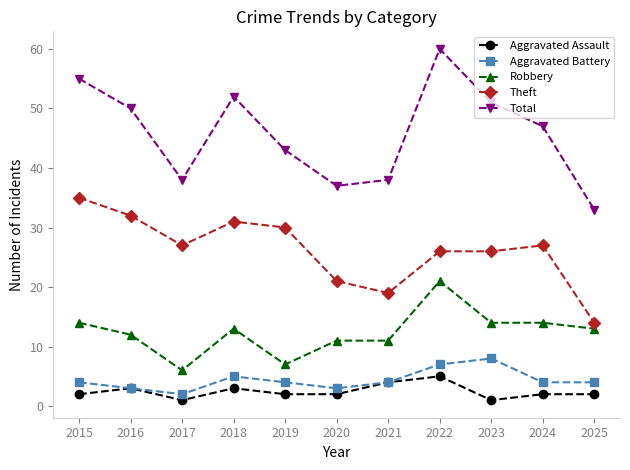

What is the difference between the second highest and second lowest values in the Total series?

18